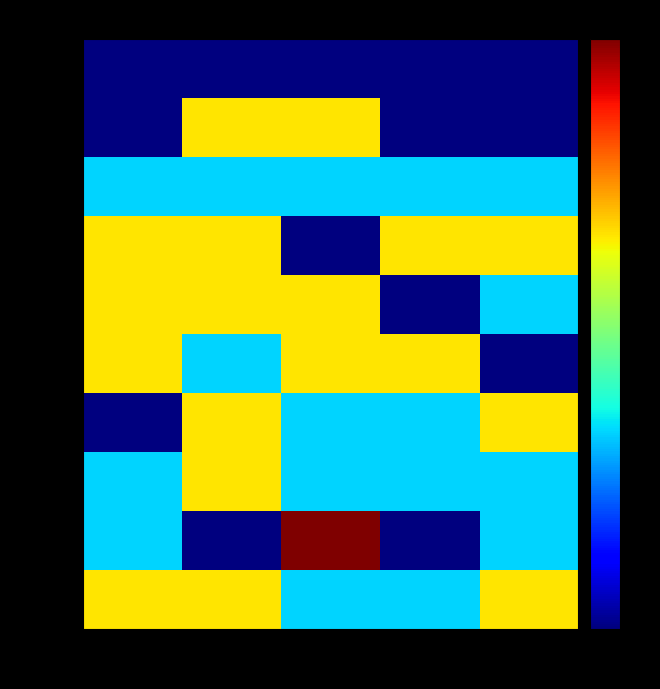

Reading right to left, list all the values displayed in this chart.

0-4: 4=2	3=1	2=1	1=2	0=2
5-9: 4=1	3=0	2=3	1=0	0=1
10-14: 4=1	3=1	2=1	1=2	0=1
15-19: 4=2	3=1	2=1	1=2	0=0
20-24: 4=0	3=2	2=2	1=1	0=2
25-29: 4=1	3=0	2=2	1=2	0=2
30-34: 4=2	3=2	2=0	1=2	0=2
35-39: 4=1	3=1	2=1	1=1	0=1
40-44: 4=0	3=0	2=2	1=2	0=0
45-49: 4=0	3=0	2=0	1=0	0=0